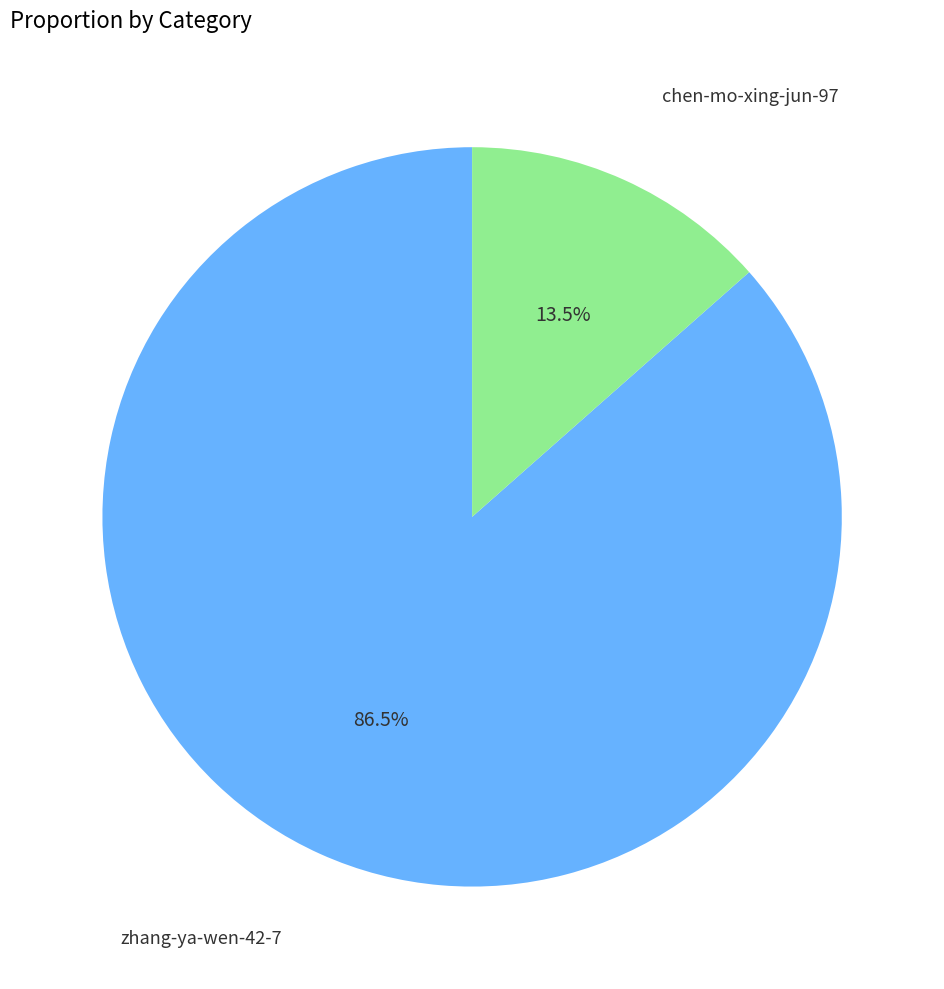

What is the largest slice in the pie chart?

zhang-ya-wen-42-7